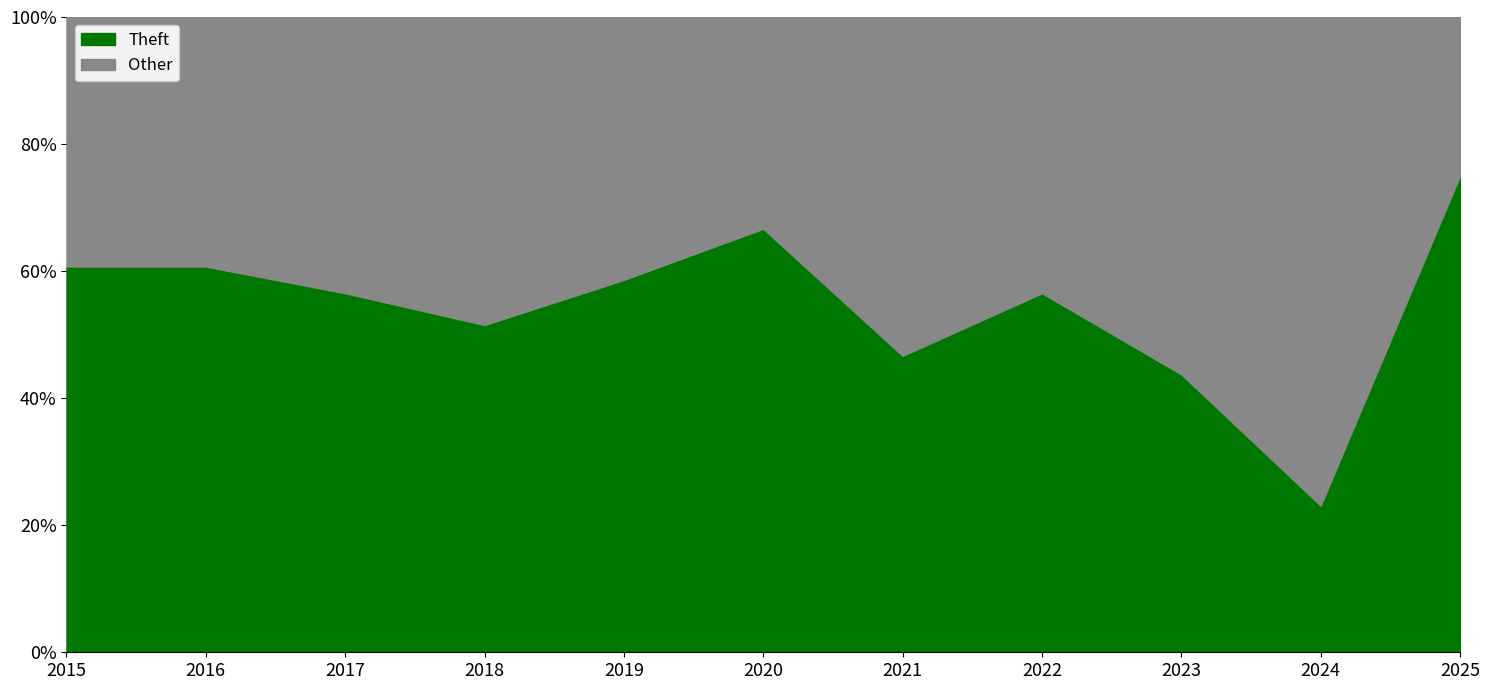

What is the approximate value of Theft at 2022?

56.5